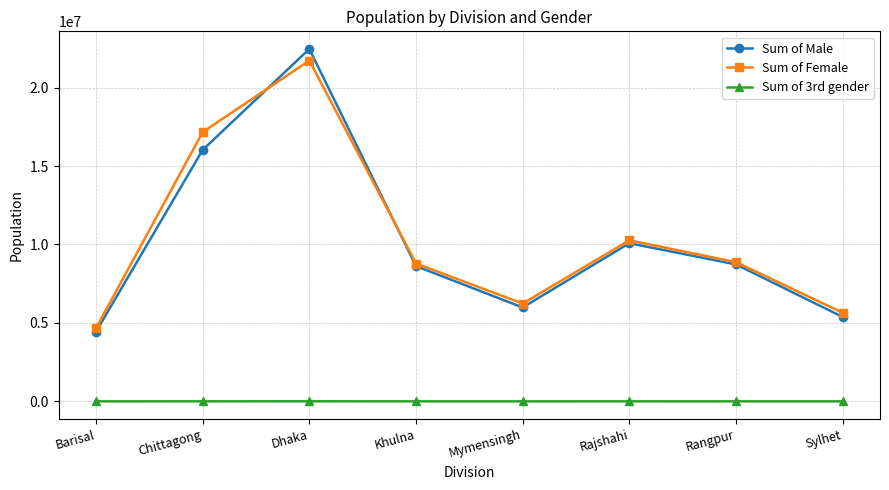

True or false: Sum of Male has more than 2 points higher than both neighbors.

False